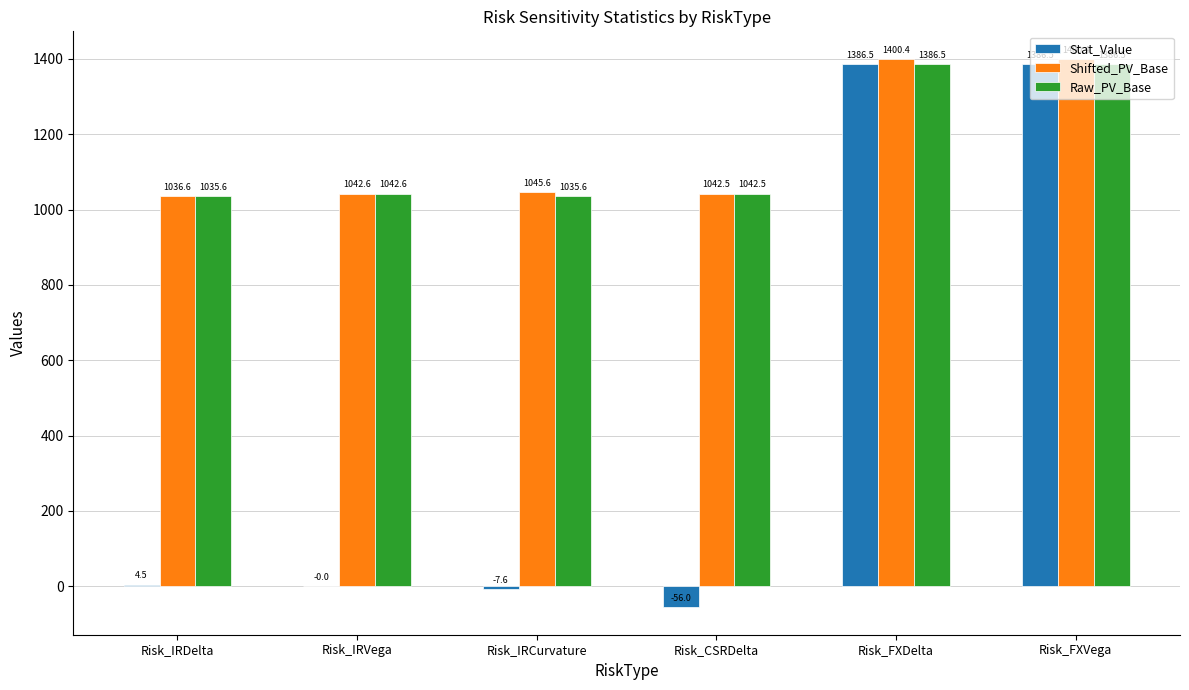

Is the value of Stat_Value at Risk_IRCurvature greater than the value of Raw_PV_Base at Risk_IRDelta?

No